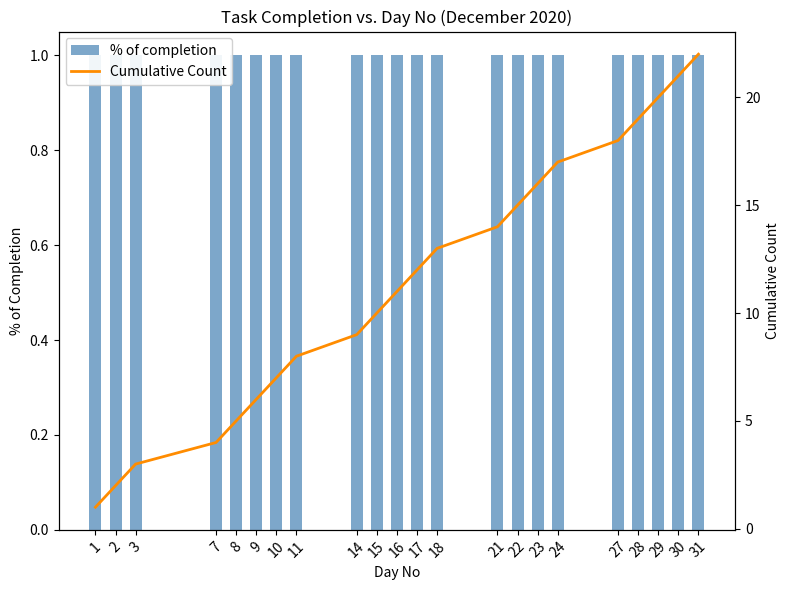

How many distinct data groups are displayed?

2